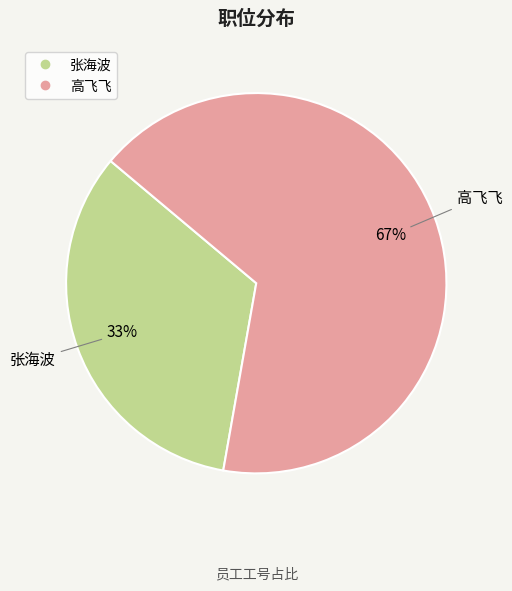

Which category accounts for the majority?

高飞飞